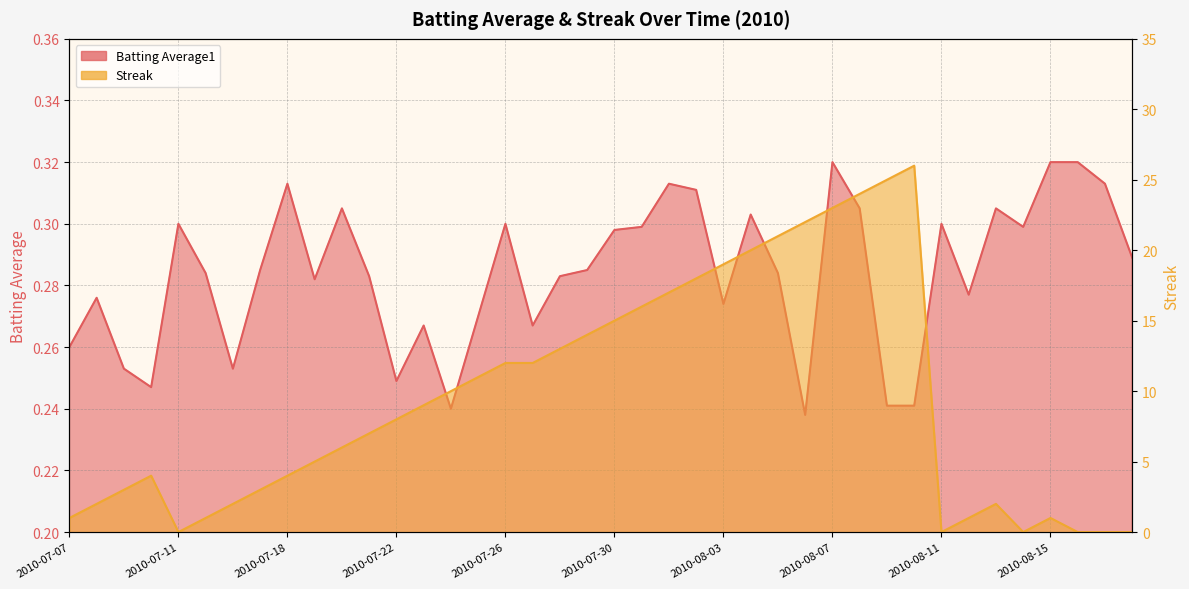

At which label does Batting Average1 reach its peak?

2010-08-07